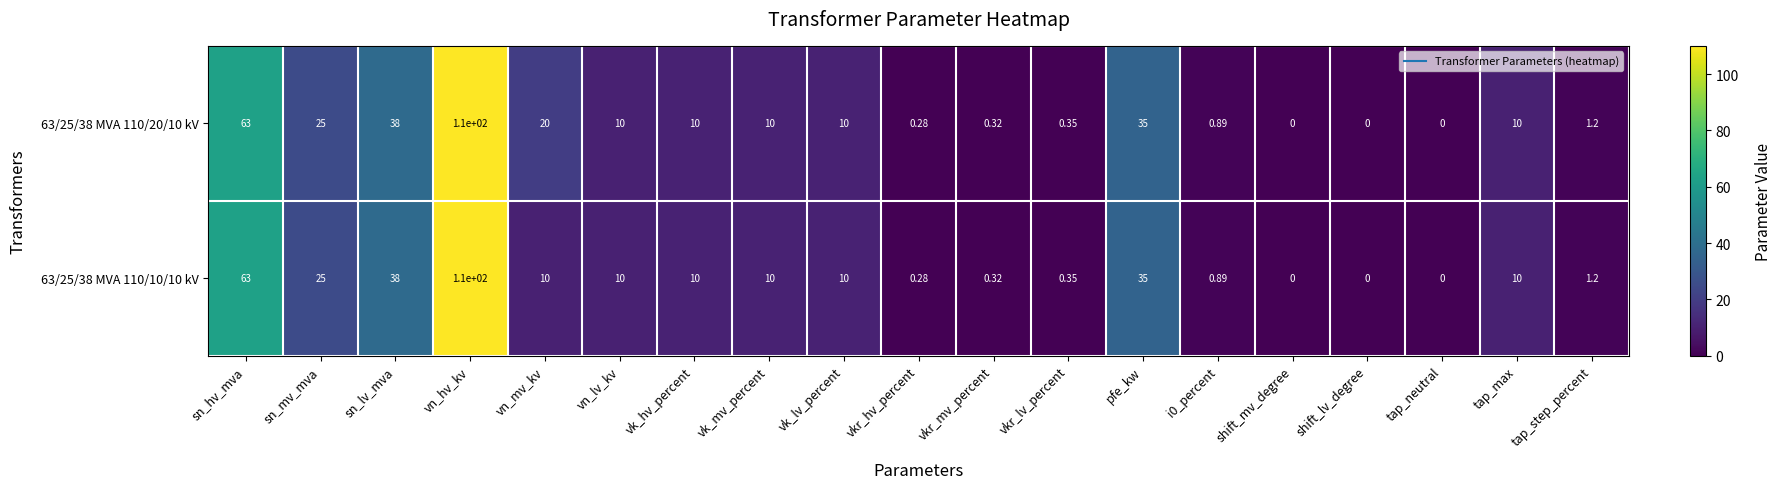

How many values in 63/25/38 MVA 110/20/10 kV are above zero?

16